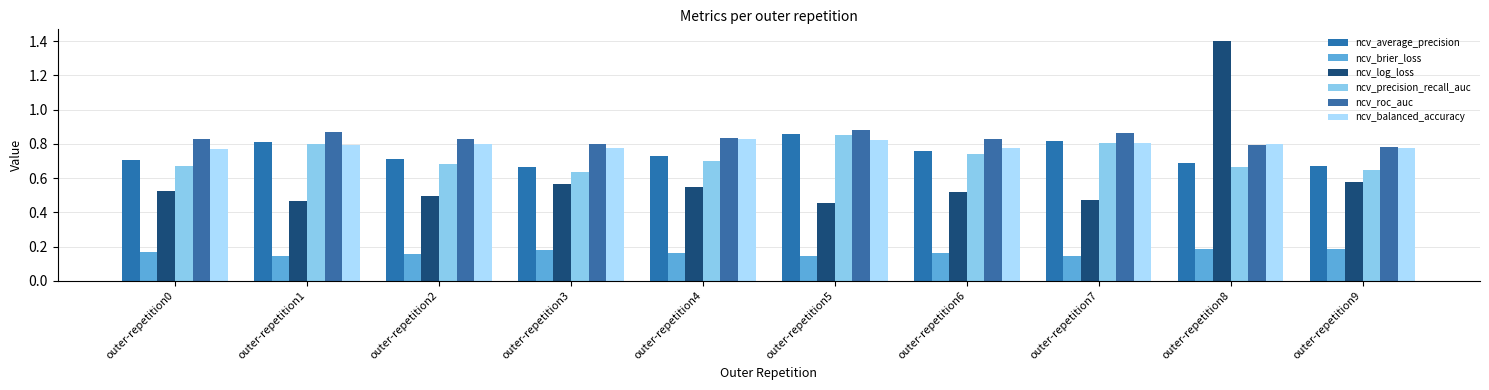

What is the difference between the maximum and minimum values in the ncv_balanced_accuracy series?

0.1